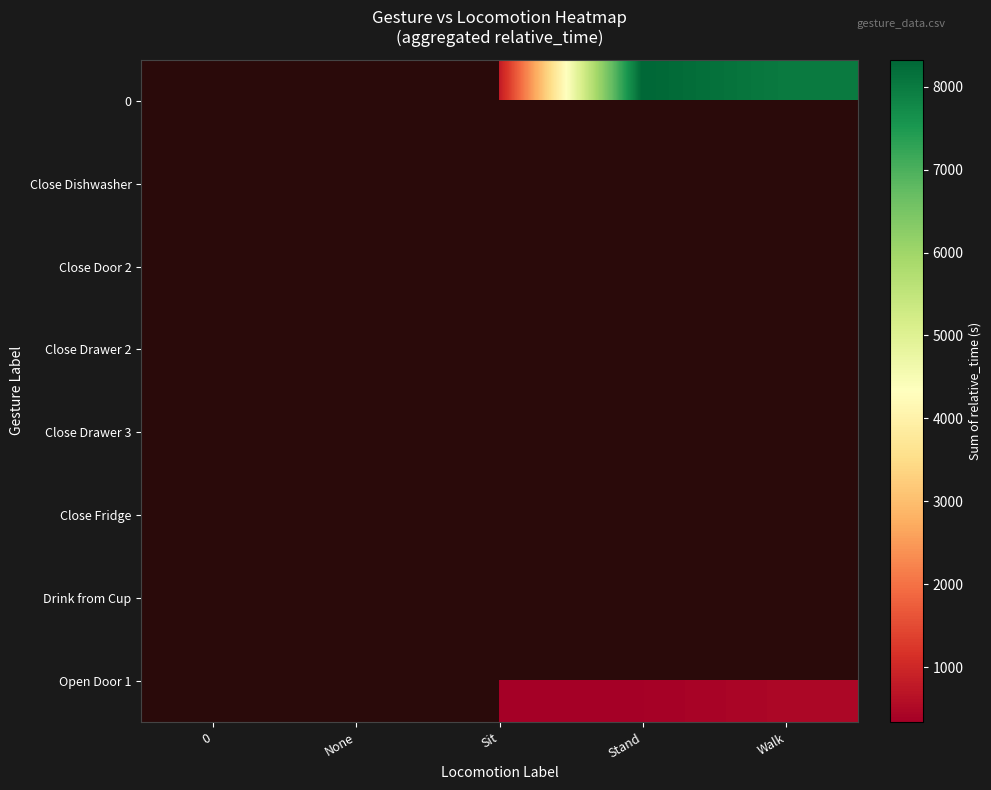

List the series in order of their overall mean, highest first.

0, Close Dishwasher, Close Door 2, Close Drawer 2, Close Drawer 3, Close Fridge, Drink from Cup, Open Door 1